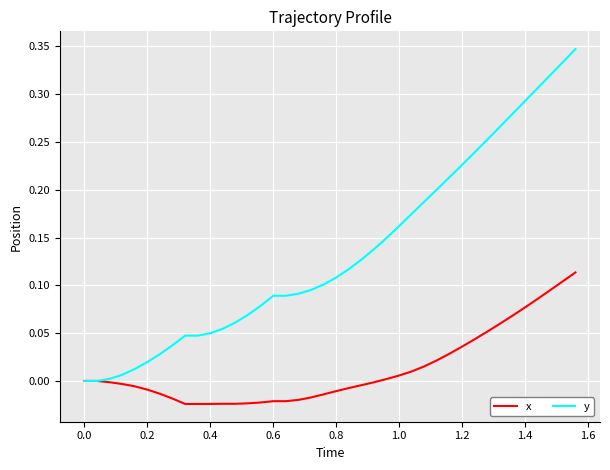

Which series has the largest total across all categories?

y